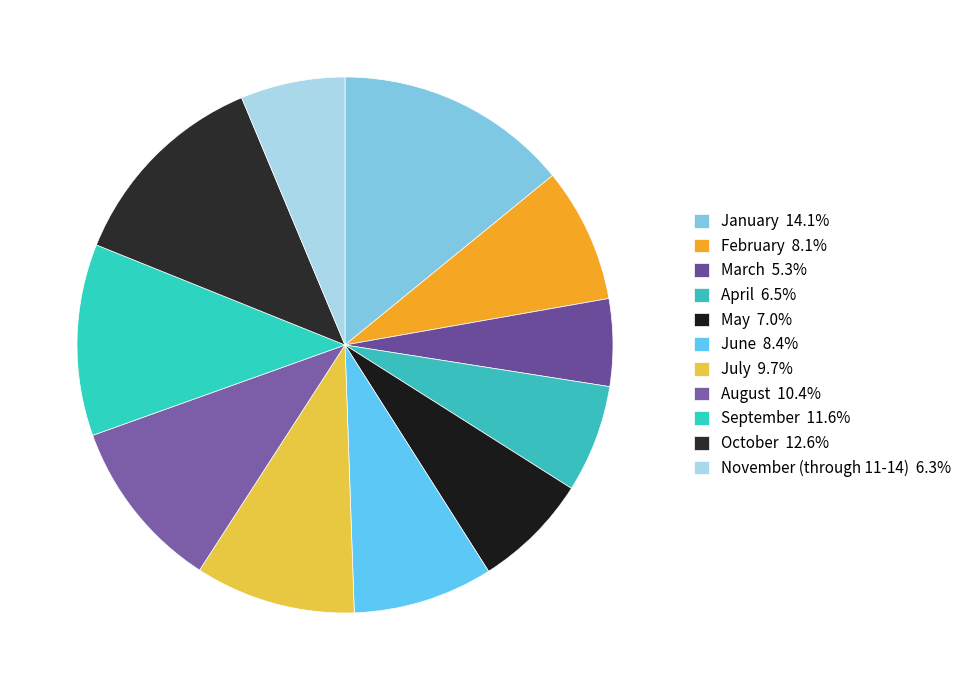

Does any single category account for the majority?

No